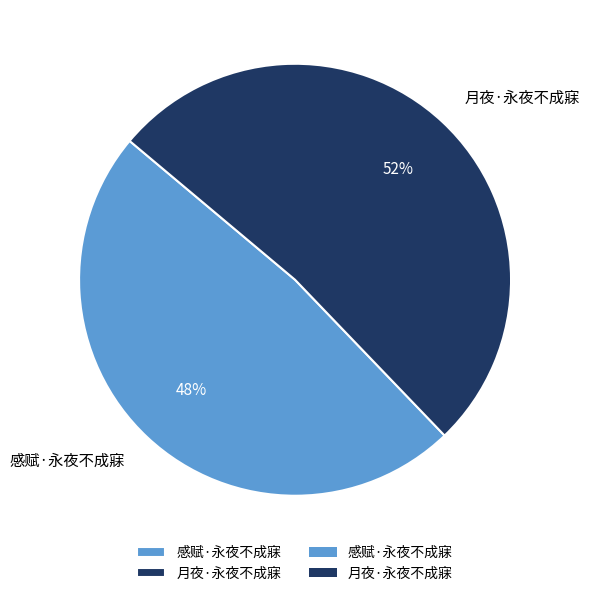

Which slice is the largest?

月夜·永夜不成寐